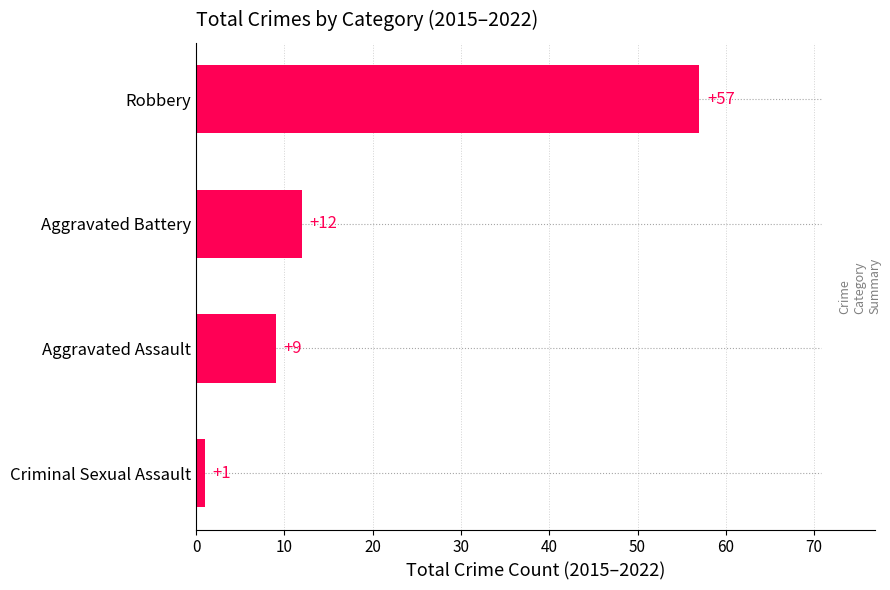

What is the ratio of the value at Aggravated Battery to the value at Aggravated Assault?

1.3